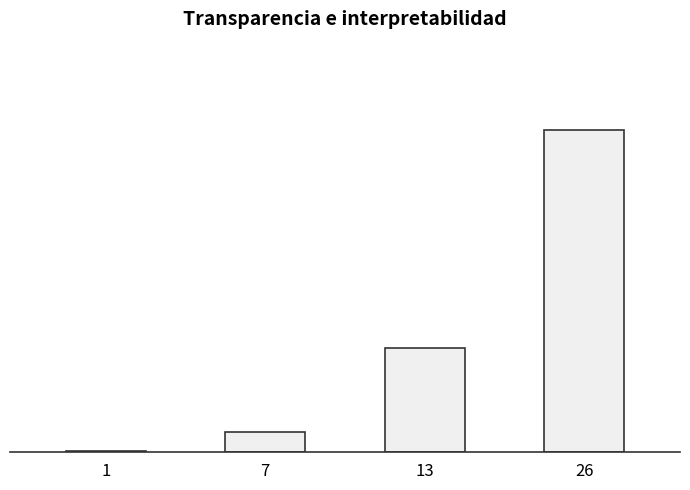

What is the difference between the values at 26 and 13?

1112000